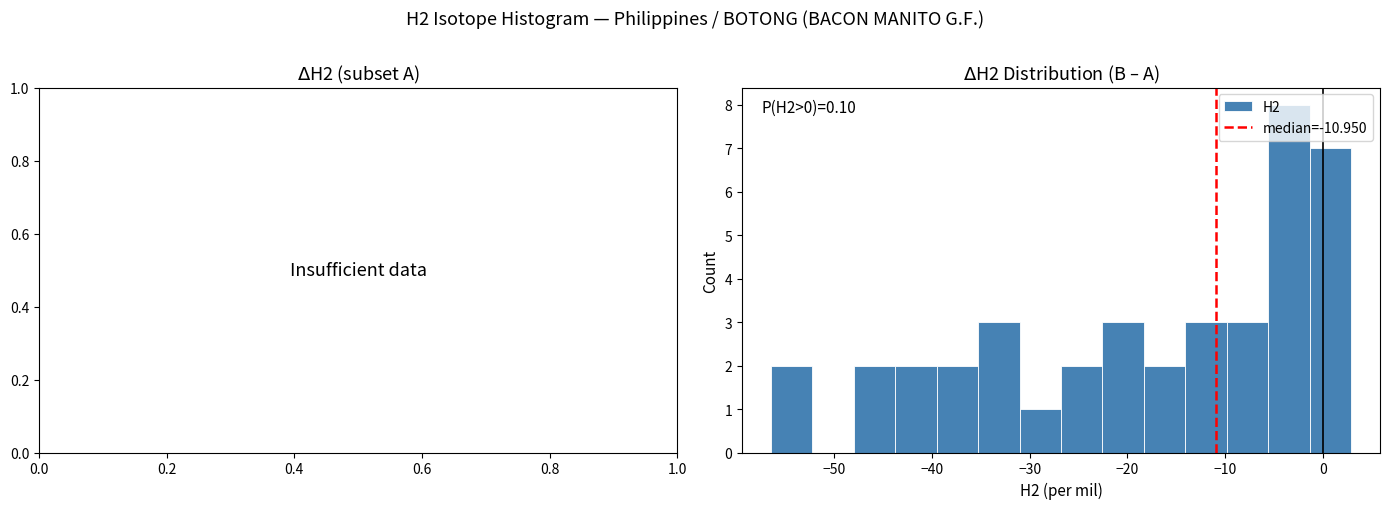

Over which range of the x-axis is the bar tallest?

-6 to -1